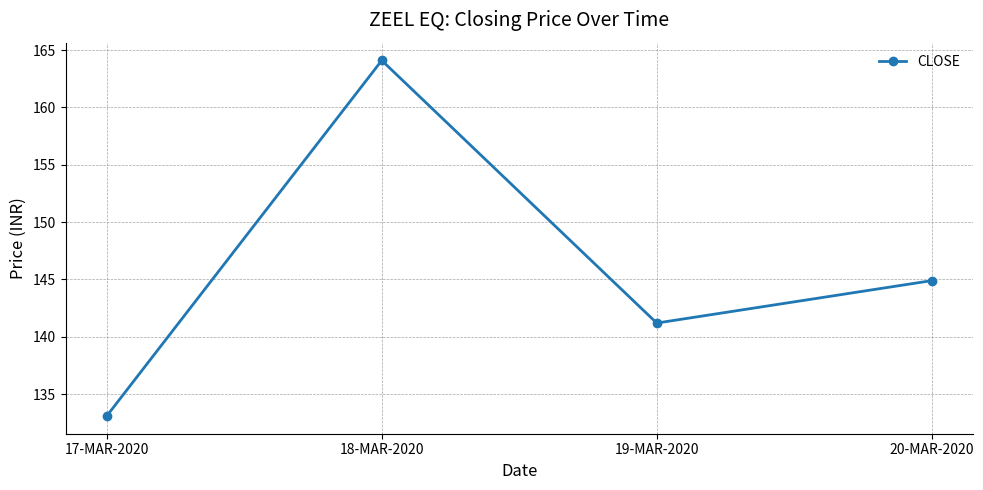

Which label corresponds to the smallest value in the chart?

17-MAR-2020